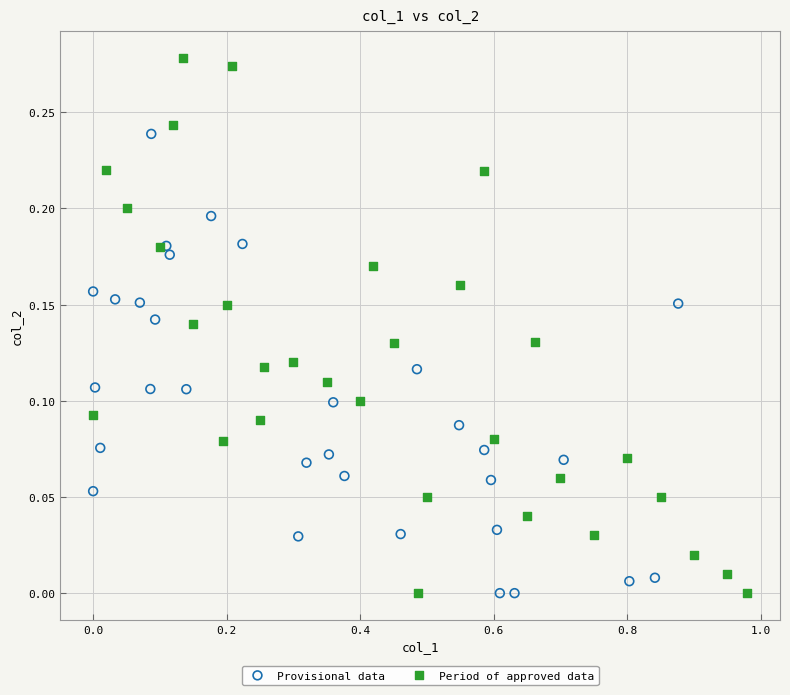

Which series reaches the maximum Y coordinate?

Period of approved data